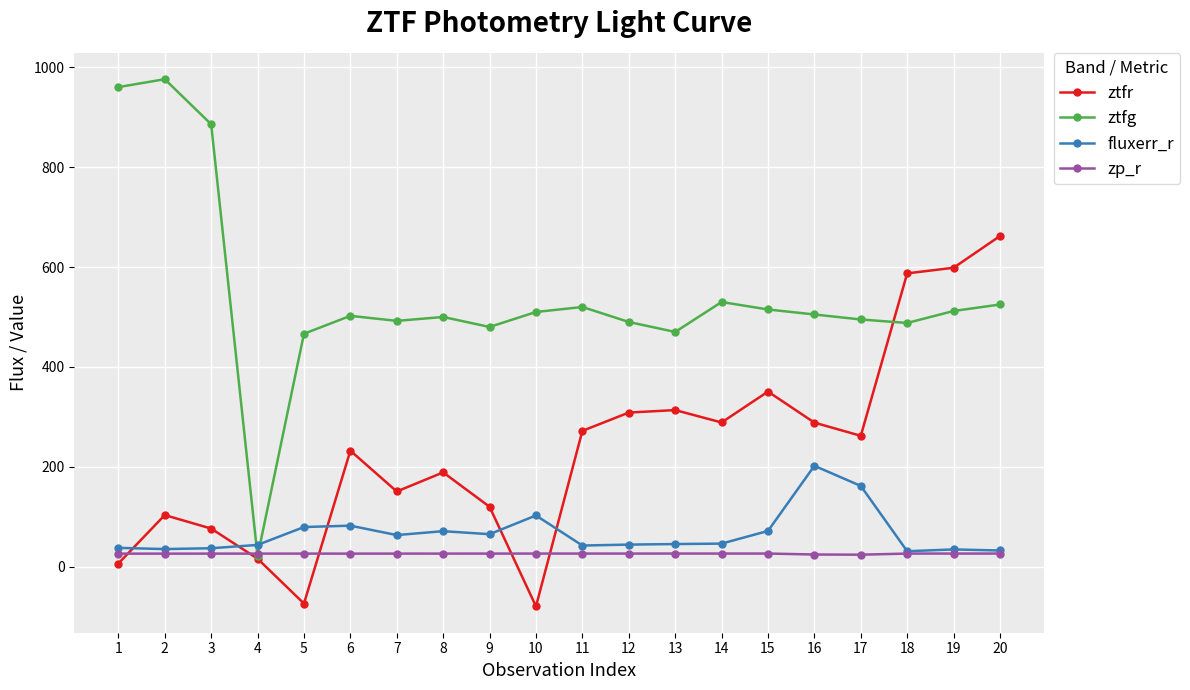

How many interior local valleys does the ztfr series have?

5